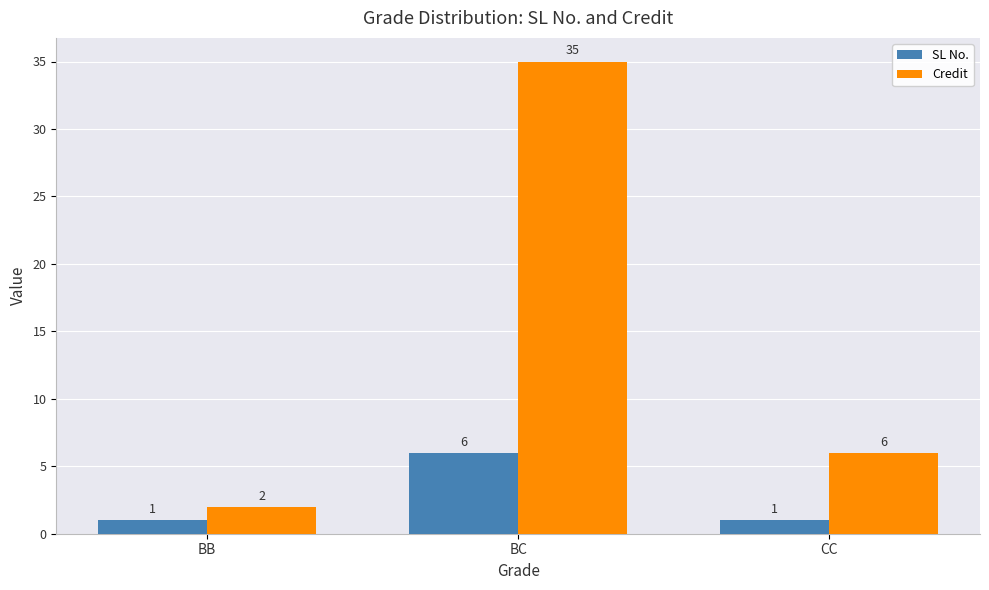

What position from the left is CC?

3